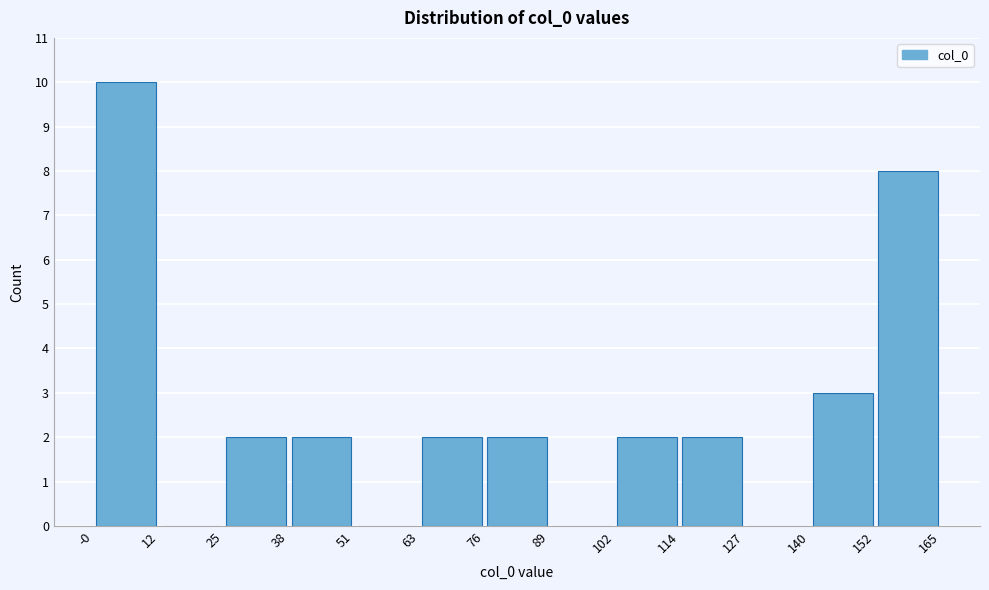

Reading left to right, transcribe this chart: for each bar, give the range it covers on the x-axis and its height. The values are not printed on the chart, so give them approximately, as read against the axis.

-0 to 12: 10
12 to 25: 0
25 to 38: 2
38 to 51: 2
51 to 63: 0
63 to 76: 2
76 to 89: 2
89 to 102: 0
102 to 114: 2
114 to 127: 2
127 to 140: 0
140 to 152: 3
152 to 165: 8